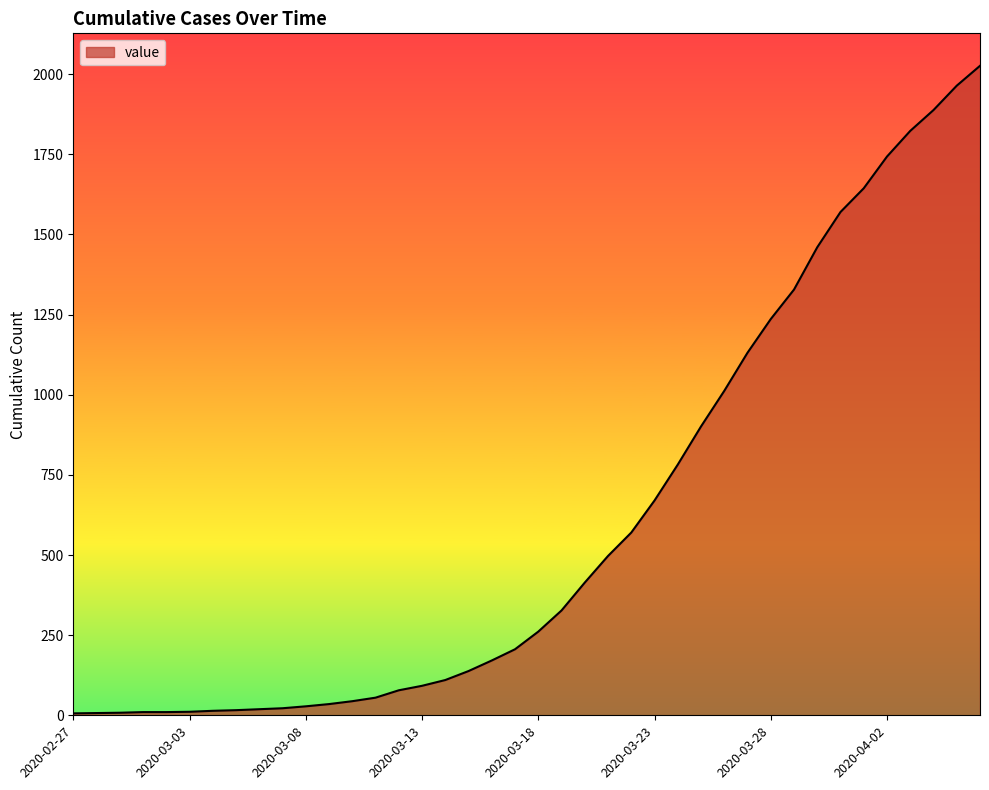

What is the greatest value displayed?

2026